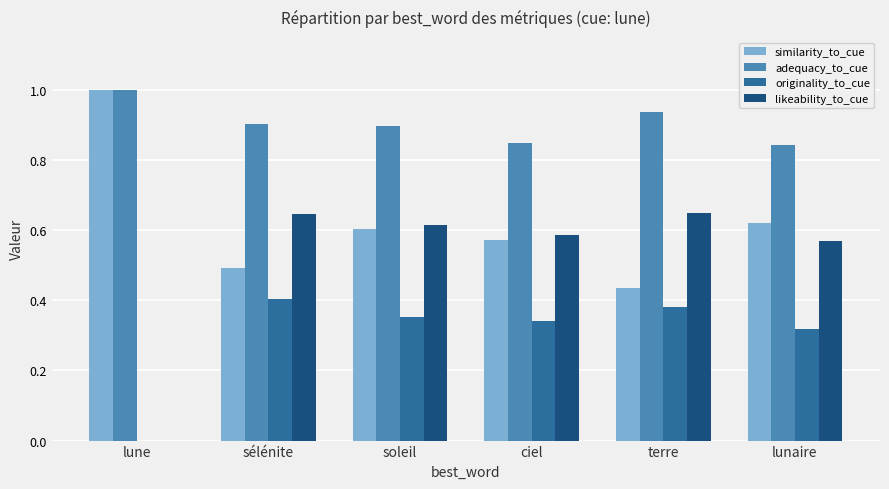

Which series has the largest total across all categories?

adequacy_to_cue